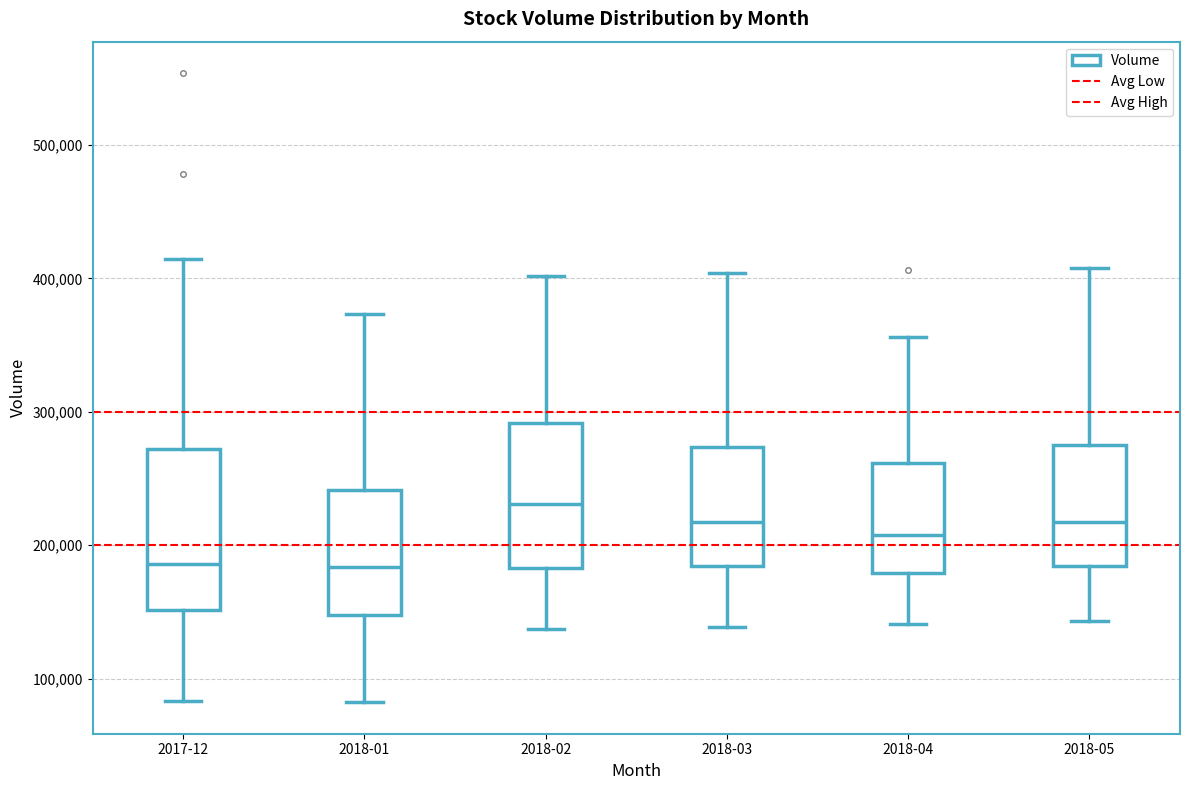

Which box has the highest median line?

2018-02